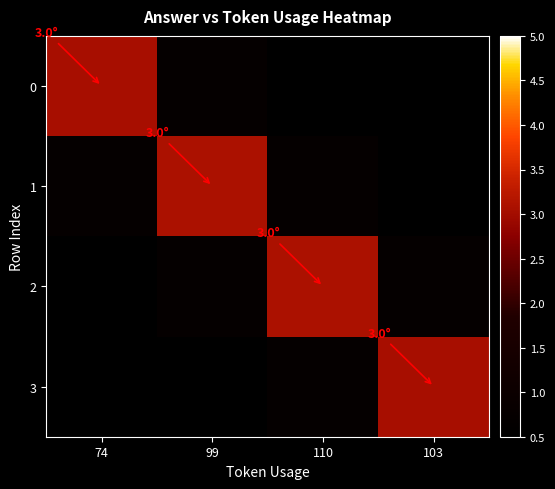

At which category is the sum across all series the highest?

99